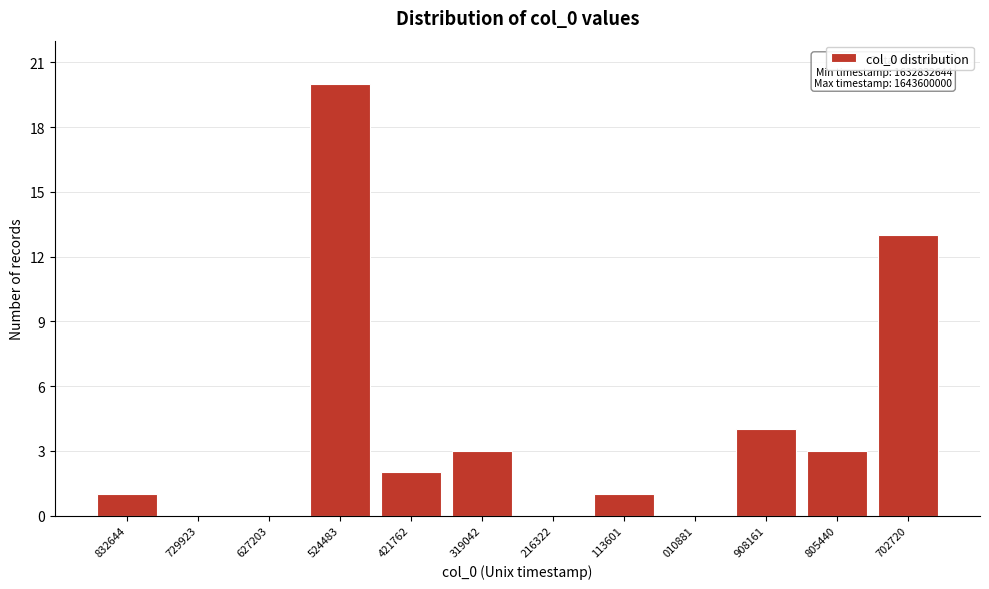

Reading right to left, transcribe all the data shown in this chart.

702720=13	805440=3	908161=4	010881=0	113601=1	216322=0	319042=3	421762=2	524483=20	627203=0	729923=0	832644=1